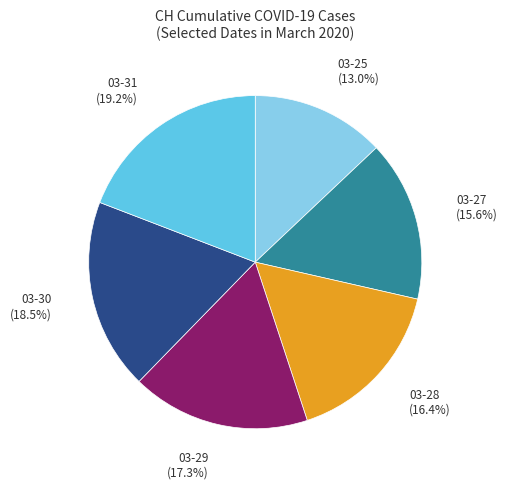

Does any single category account for the majority?

No